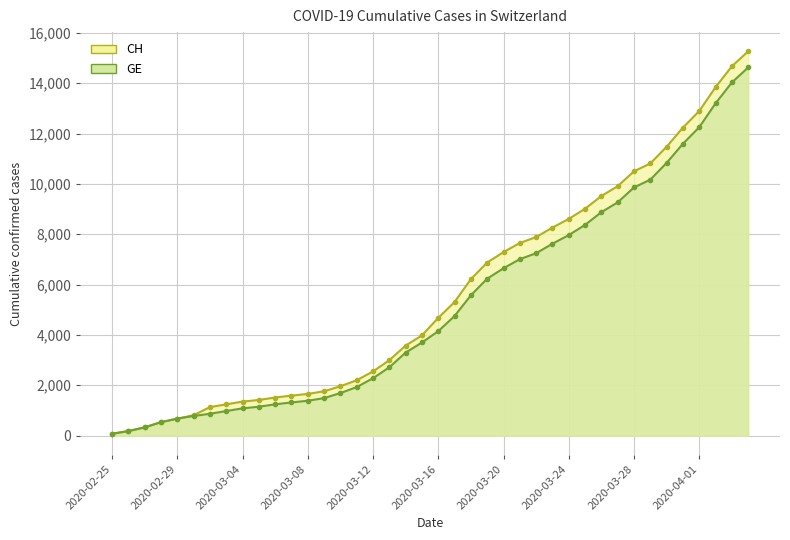

True or false: CH has more than 1 points higher than both neighbors.

False